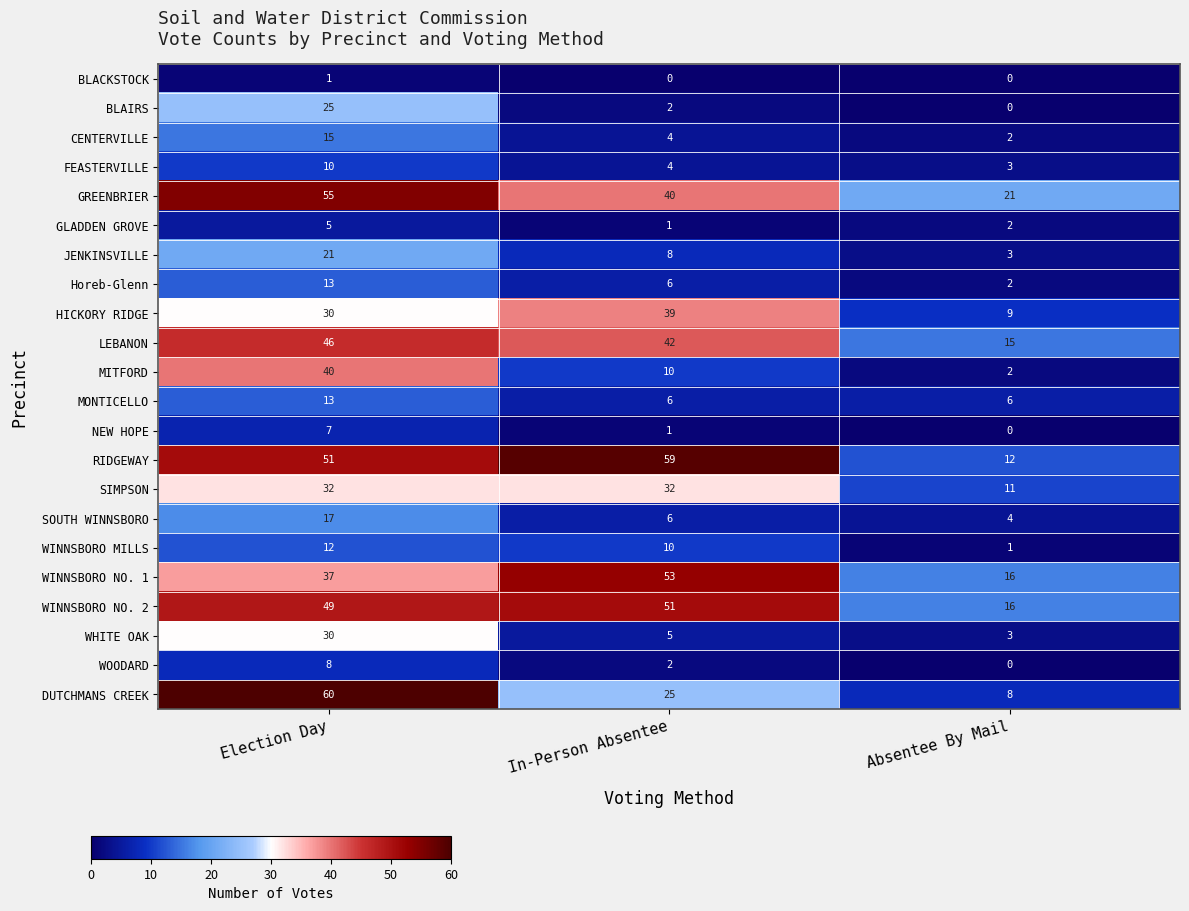

At which label does CENTERVILLE reach its peak?

Election Day